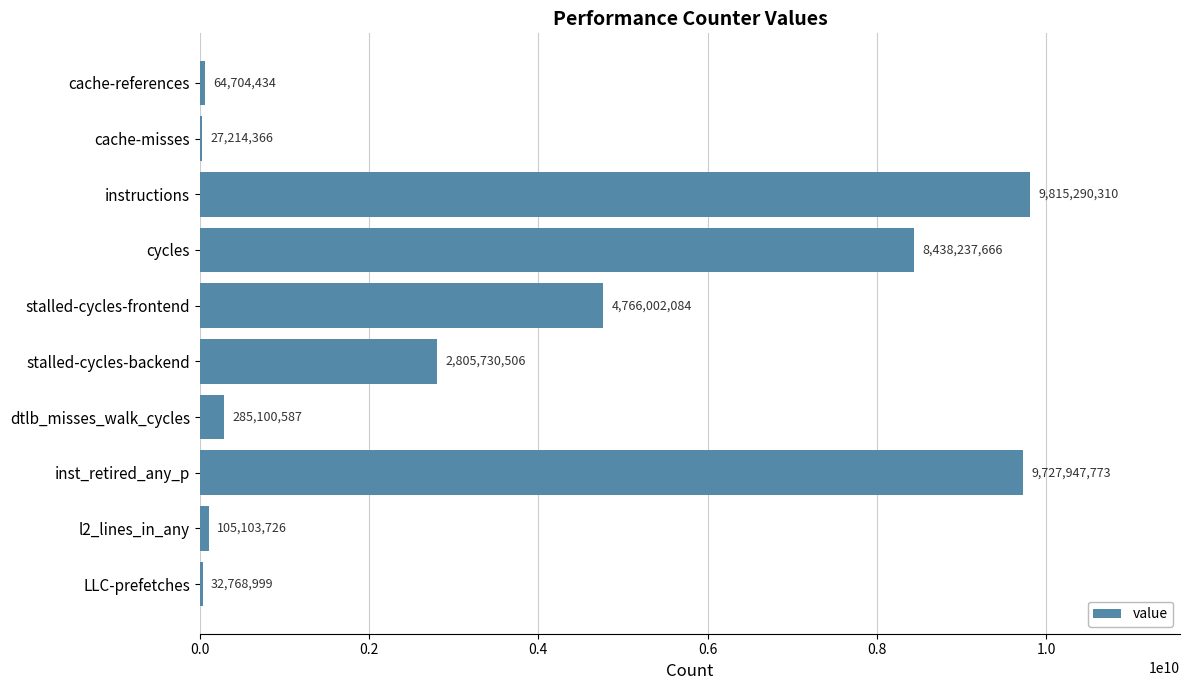

Does the chart contain stacked bars?

No